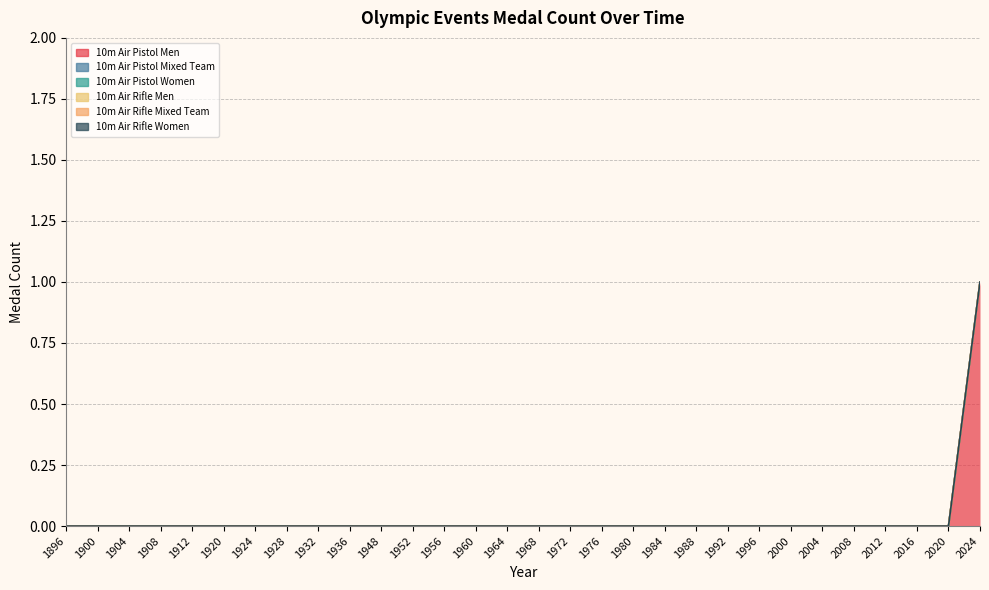

Reading right to left, extract all data points from this chart.

10m Air Pistol Men: 1	0	0	0	0	0	0	0	0	0	0	0	0	0	0	0	0	0	0	0	0	0	0	0	0	0	0	0	0	0
10m Air Pistol Mixed Team: 0	0	0	0	0	0	0	0	0	0	0	0	0	0	0	0	0	0	0	0	0	0	0	0	0	0	0	0	0	0
10m Air Pistol Women: 0	0	0	0	0	0	0	0	0	0	0	0	0	0	0	0	0	0	0	0	0	0	0	0	0	0	0	0	0	0
10m Air Rifle Men: 0	0	0	0	0	0	0	0	0	0	0	0	0	0	0	0	0	0	0	0	0	0	0	0	0	0	0	0	0	0
10m Air Rifle Mixed Team: 0	0	0	0	0	0	0	0	0	0	0	0	0	0	0	0	0	0	0	0	0	0	0	0	0	0	0	0	0	0
10m Air Rifle Women: 0	0	0	0	0	0	0	0	0	0	0	0	0	0	0	0	0	0	0	0	0	0	0	0	0	0	0	0	0	0